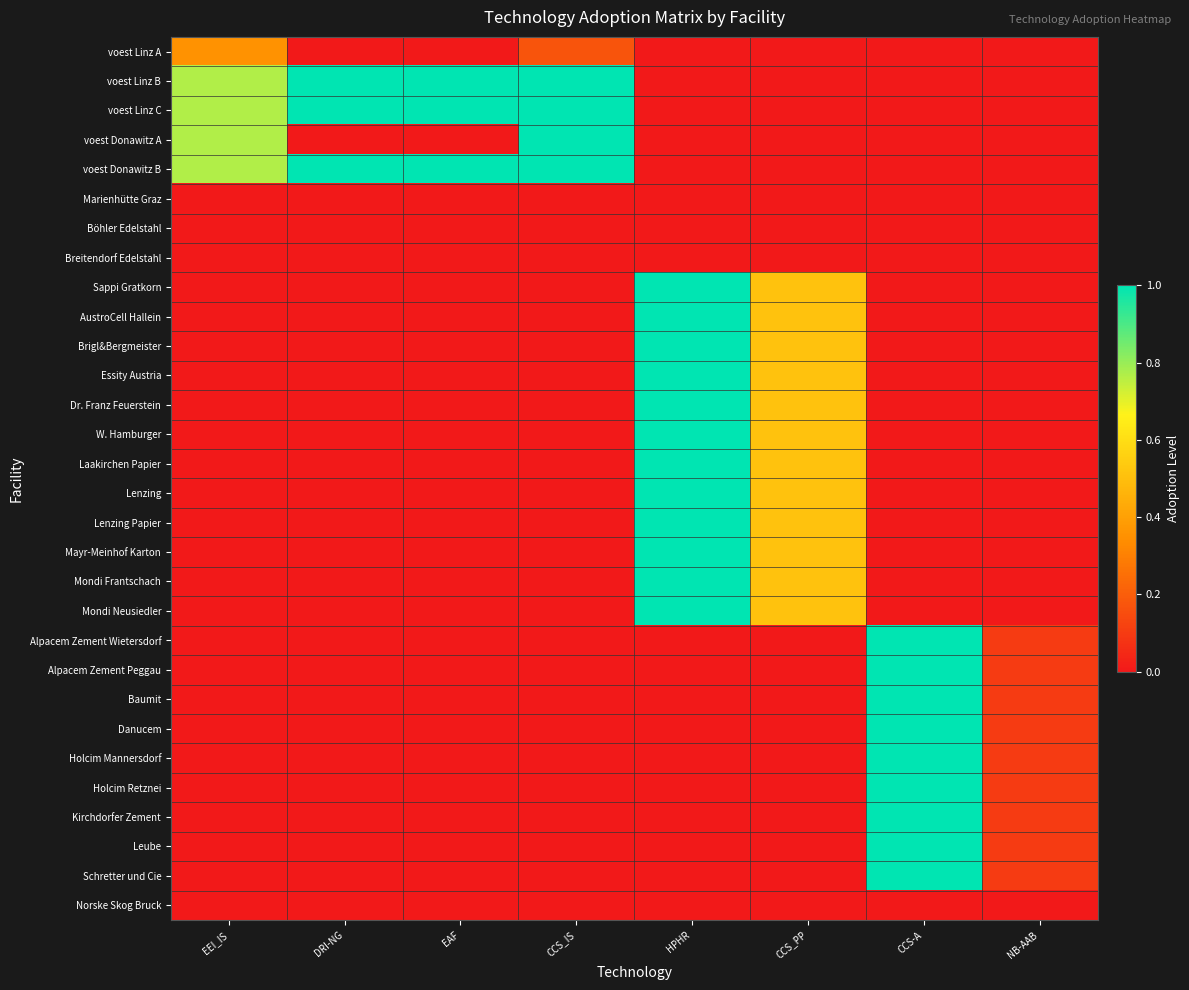

Rank the series at HPHR from lowest to highest value.

voest Linz A, voest Linz B, voest Linz C, voest Donawitz A, voest Donawitz B, Marienhütte Graz, Böhler Edelstahl, Breitendorf Edelstahl, Alpacem Zement Wietersdorf, Alpacem Zement Peggau, Baumit, Danucem, Holcim Mannersdorf, Holcim Retznei, Kirchdorfer Zement, Leube, Schretter und Cie, Norske Skog Bruck, Sappi Gratkorn, AustroCell Hallein, Brigl&Bergmeister, Essity Austria, Dr. Franz Feuerstein, W. Hamburger, Laakirchen Papier, Lenzing, Lenzing Papier, Mayr-Meinhof Karton, Mondi Frantschach, Mondi Neusiedler